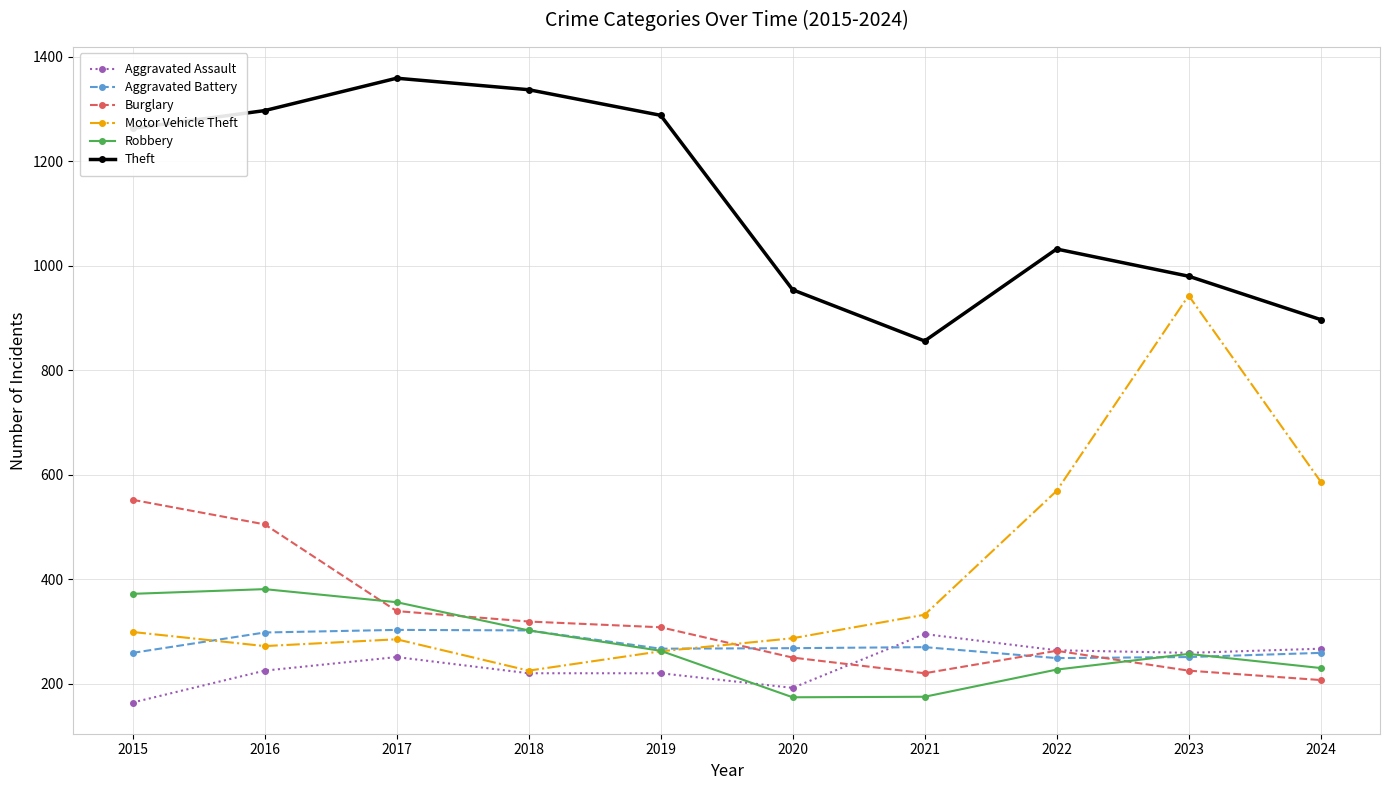

Which series has the widest spread of values?

Motor Vehicle Theft